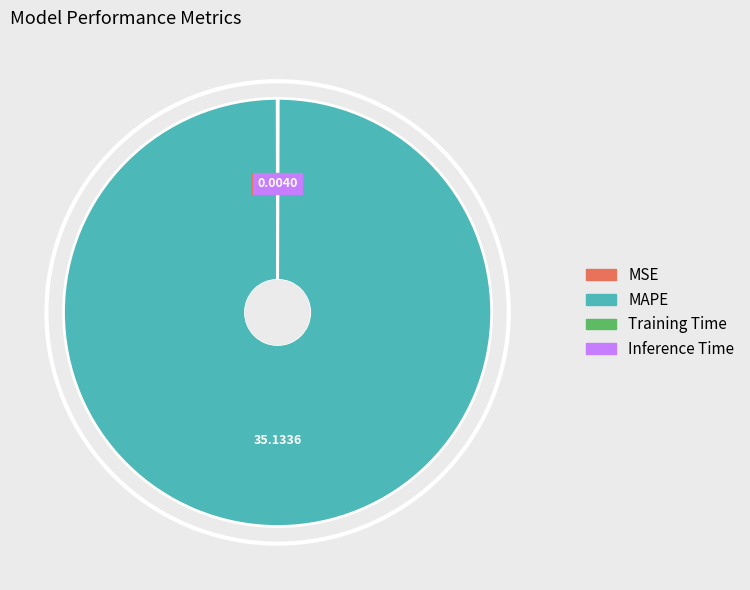

What is the majority slice?

MAPE